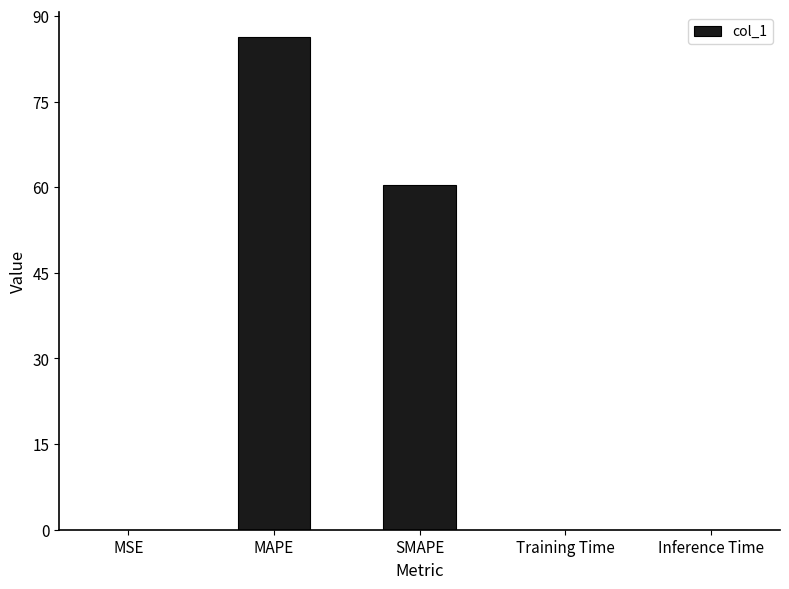

Which has a higher value, MAPE or MSE?

MAPE